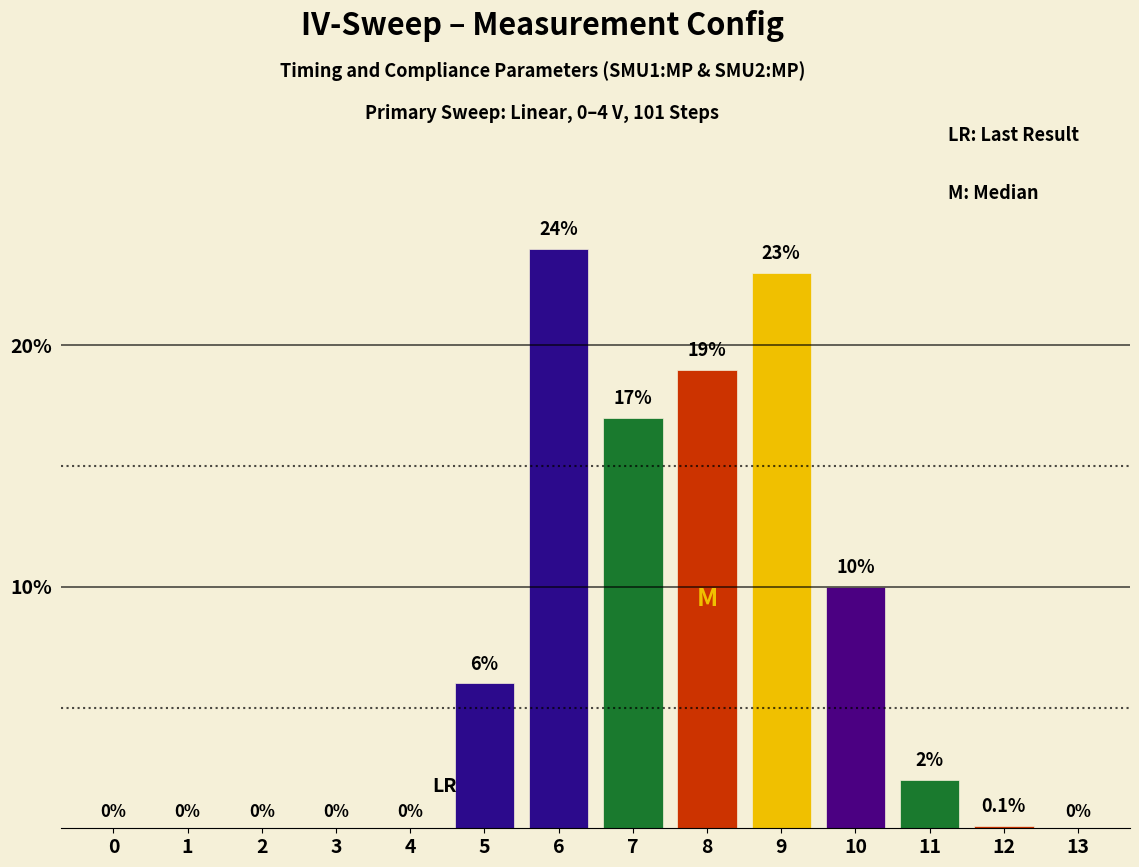

How many values are above zero?

8